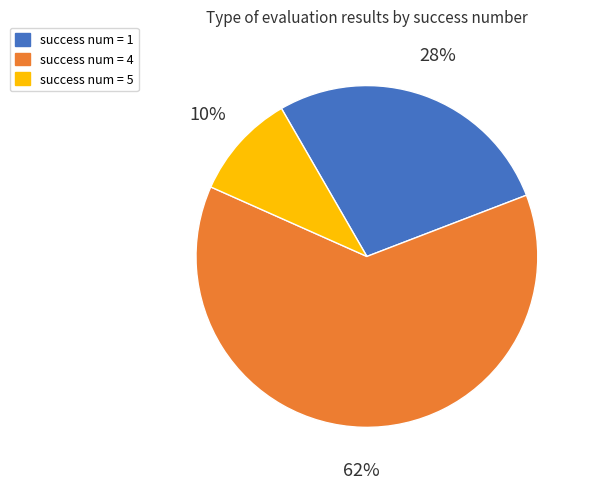

Which category has the biggest portion of the pie?

success num = 4